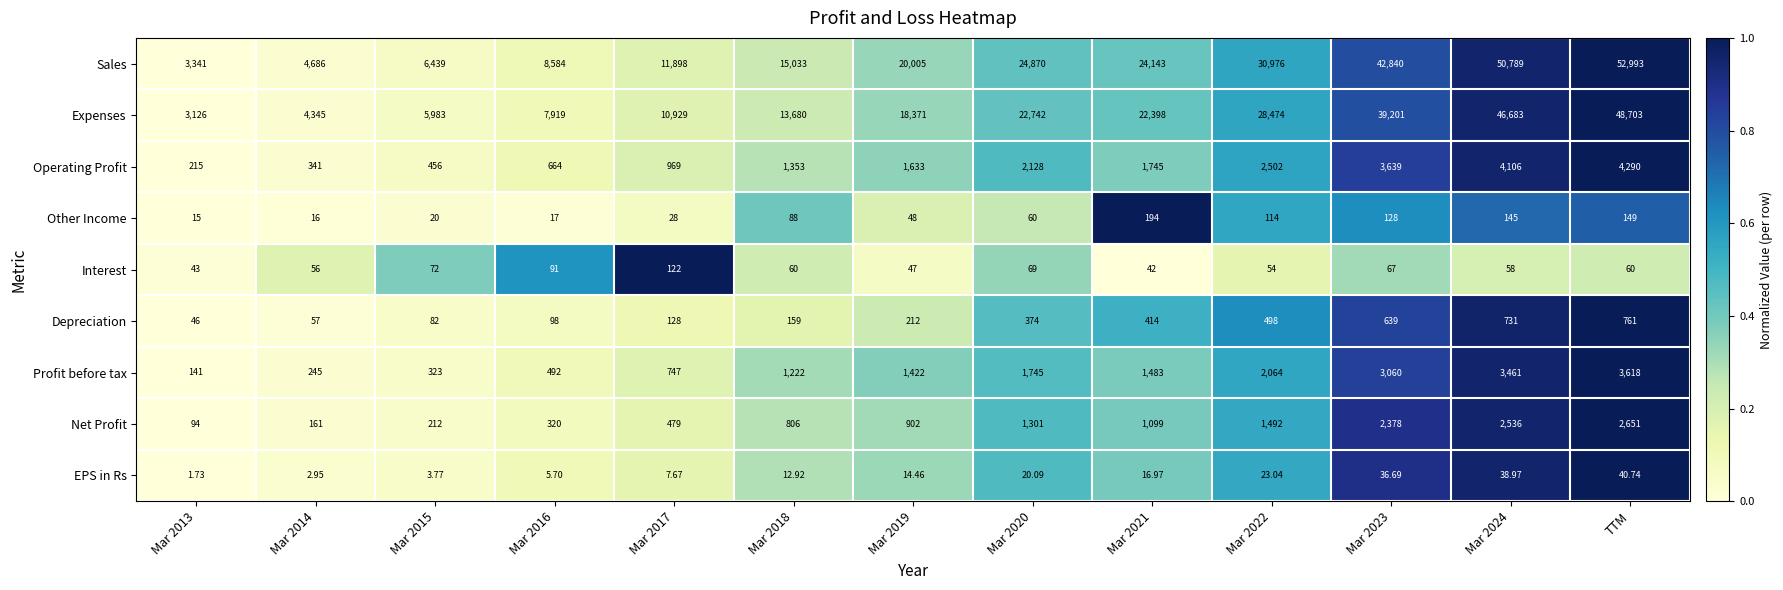

At Mar 2019, list the series in order from smallest to largest.

EPS in Rs, Interest, Other Income, Depreciation, Net Profit, Profit before tax, Operating Profit, Expenses, Sales